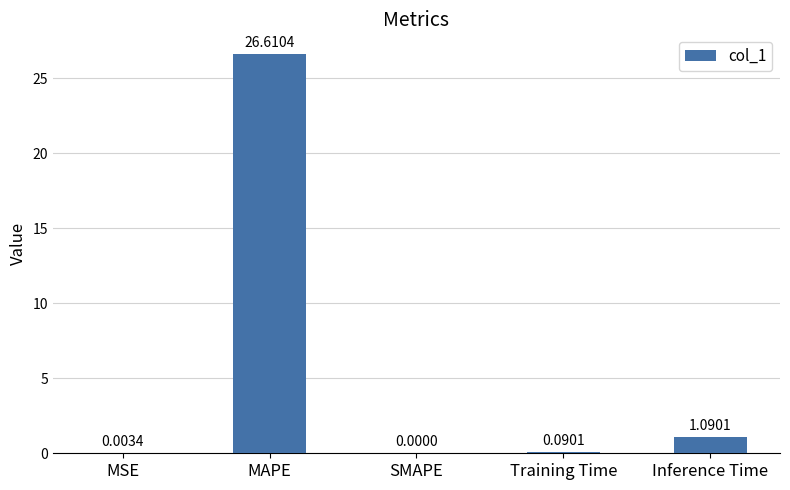

Between MAPE and MSE, which is larger?

MAPE